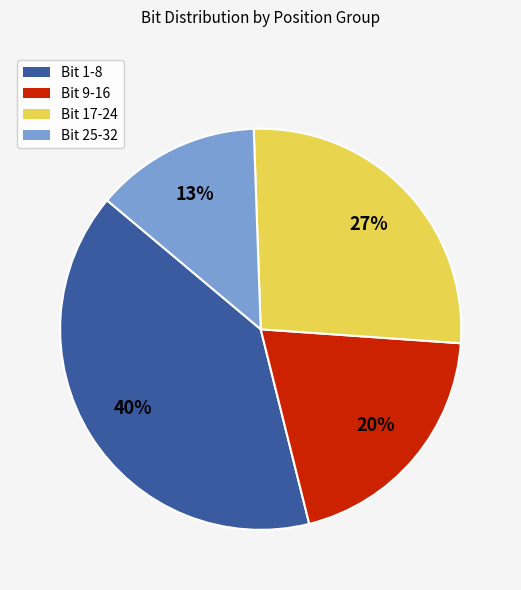

Count the number of slices in the pie.

4